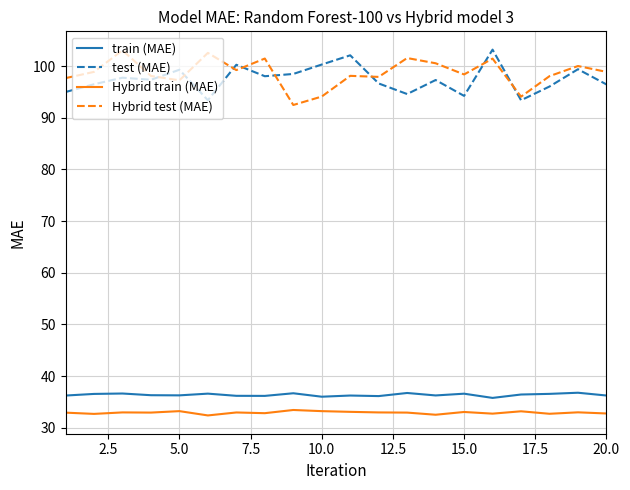

What are all the series names shown in the legend?

train (MAE), test (MAE), Hybrid train (MAE), Hybrid test (MAE)